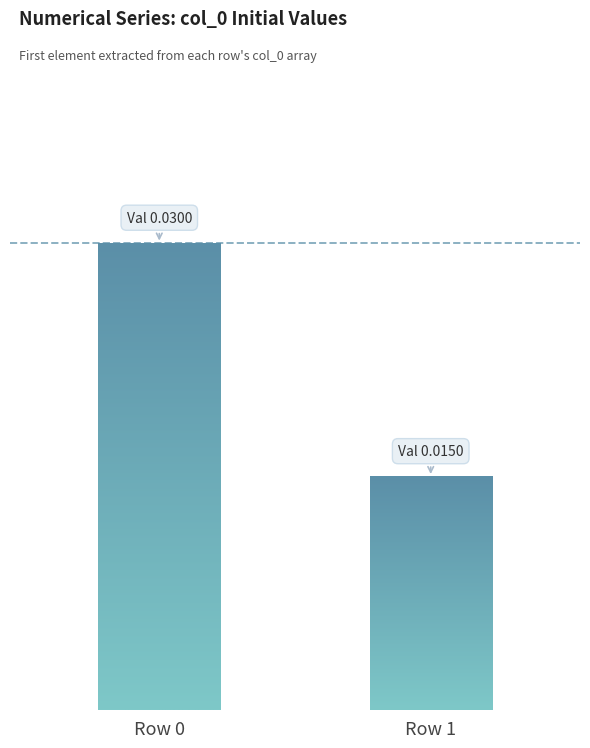

Does the chart contain any negative values?

No